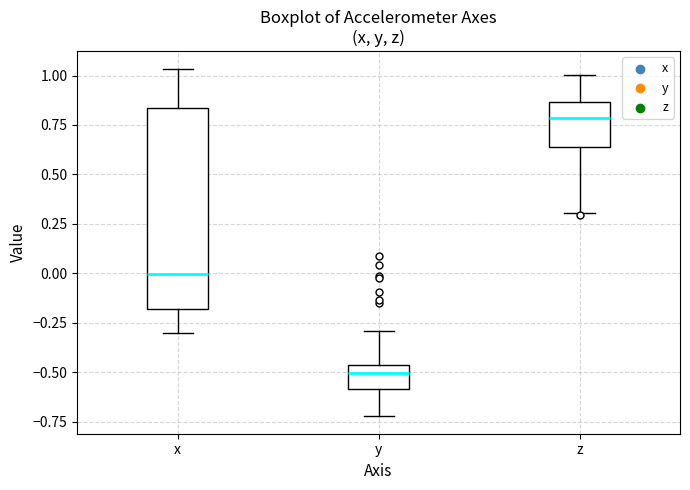

Reading left to right, transcribe this box plot: for each box, give where its median line is, the range the box spans, and where its two whiskers end, as read against the y-axis. The values are not printed on the chart, so give them approximately, as read against the axis.

x: median 0.00, box -0.20 to 0.85, whiskers -0.30 to 1.05
y: median -0.50, box -0.60 to -0.45, whiskers -0.70 to -0.30
z: median 0.80, box 0.65 to 0.85, whiskers 0.30 to 1.00